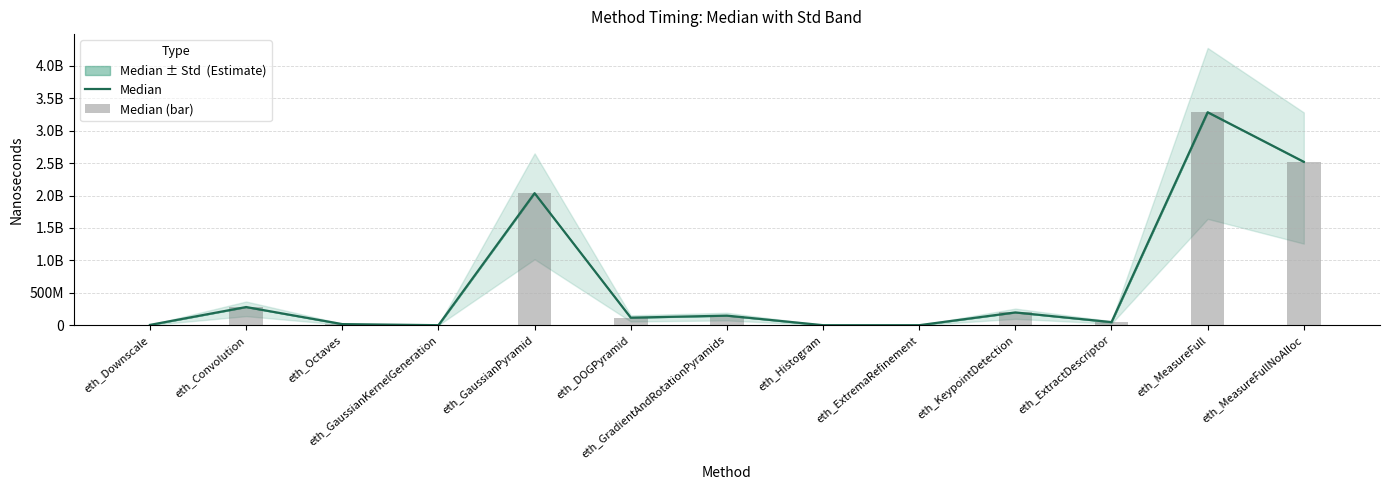

Reading right to left, transcribe all the data shown in this chart.

Median: 2521290554	3286292712	47444698	196750500	372	11190	147422996	115935662	2037424656	4912	16666490	280190274	4602978
Median (bar): 2521290554	3286292712	47444698	196750500	372	11190	147422996	115935662	2037424656	4912	16666490	280190274	4602978